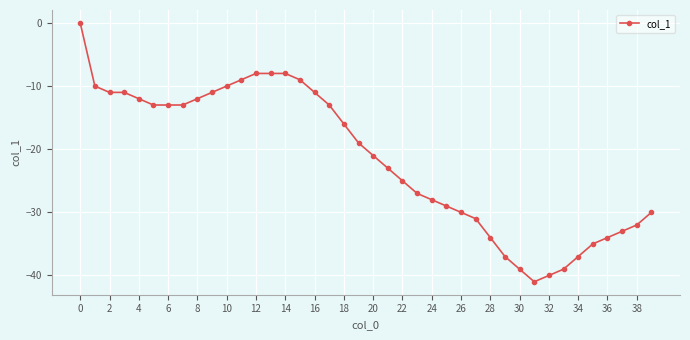

Reading left to right, what are all the values shown in this chart?

0	-10	-11	-11	-12	-13	-13	-13	-12	-11	-10	-9	-8	-8	-8	-9	-11	-13	-16	-19	-21	-23	-25	-27	-28	-29	-30	-31	-34	-37	-39	-41	-40	-39	-37	-35	-34	-33	-32	-30